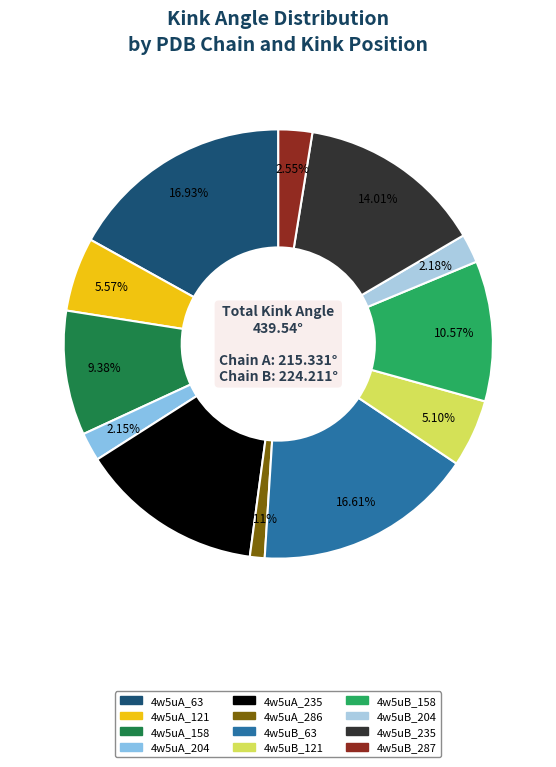

Which category has the smallest portion of the pie?

4w5uA_286